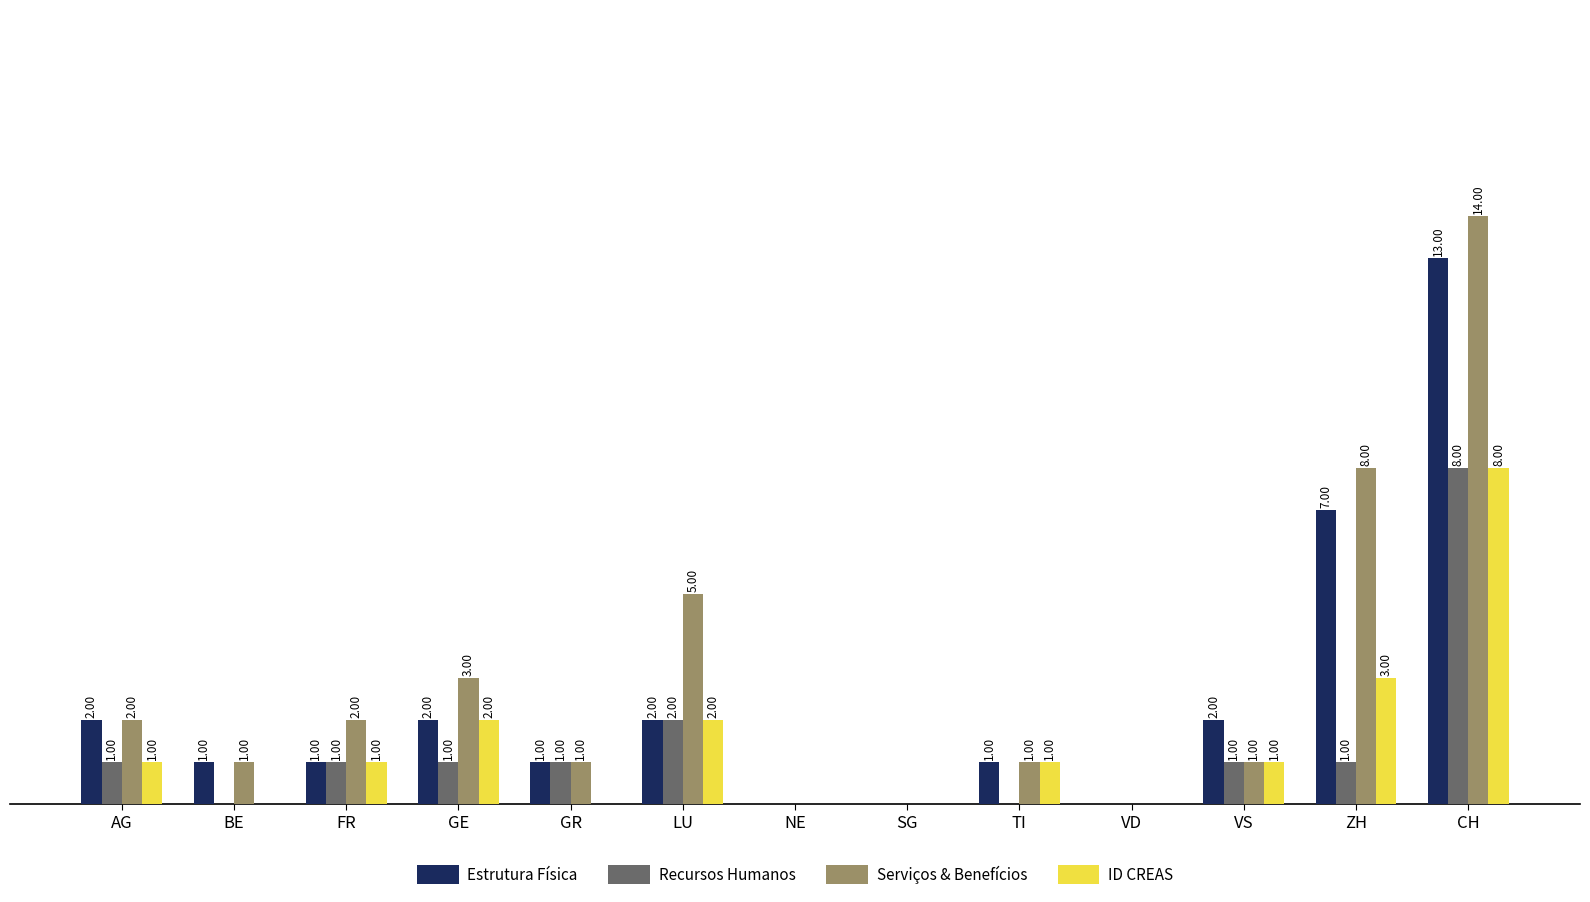

At which label does Recursos Humanos reach its peak?

CH